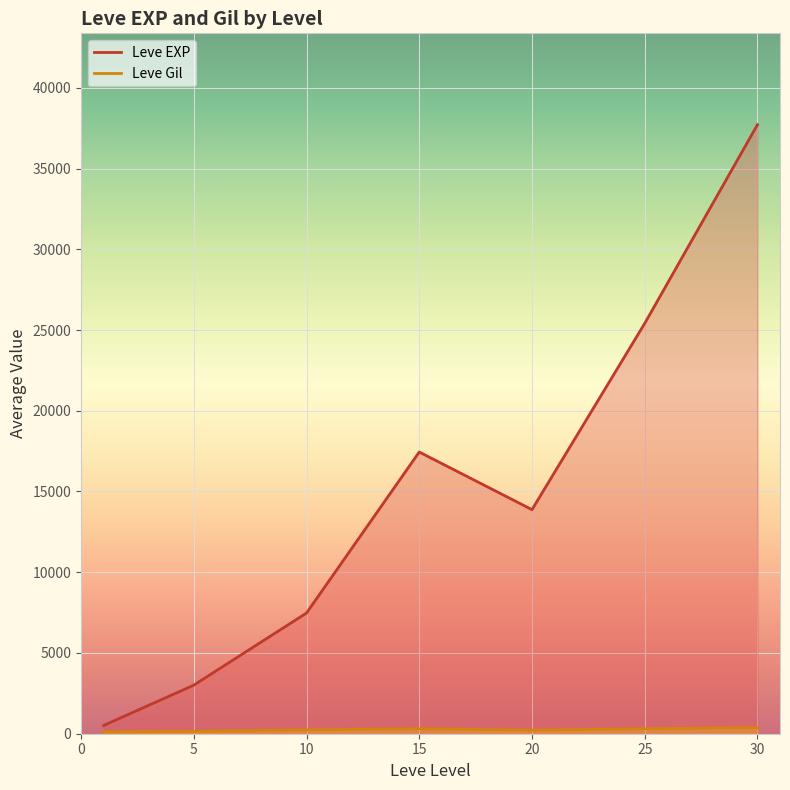

What is the greatest value displayed?

37715.0